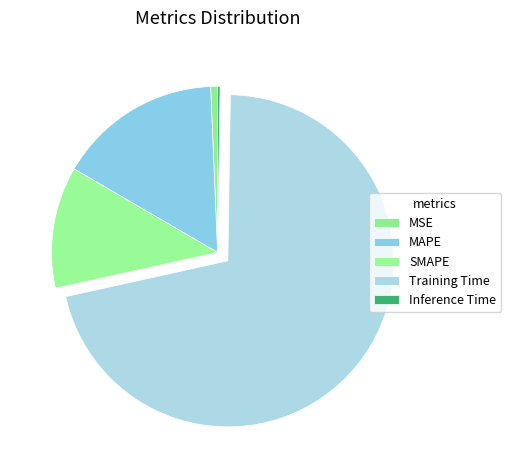

Does Training Time represent more than half of the total?

Yes